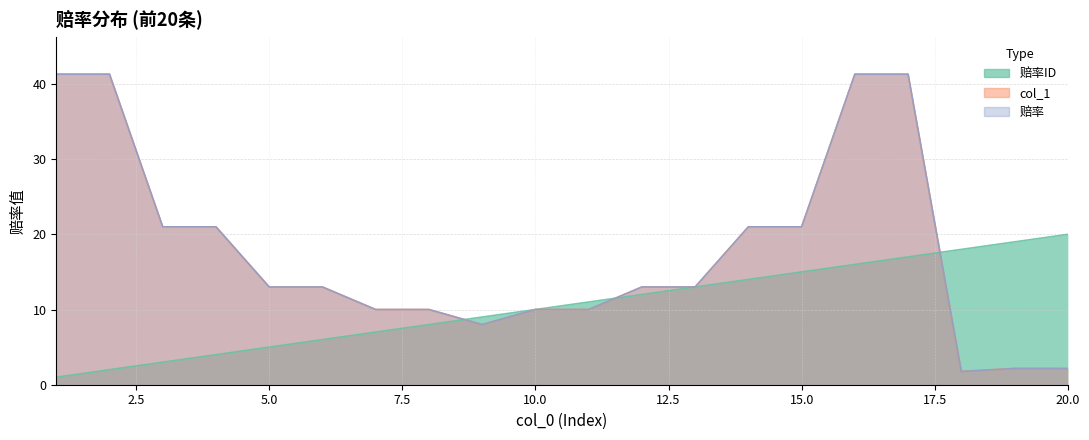

Is the value of 赔率ID at 3 greater than the value of 赔率 at 8?

No